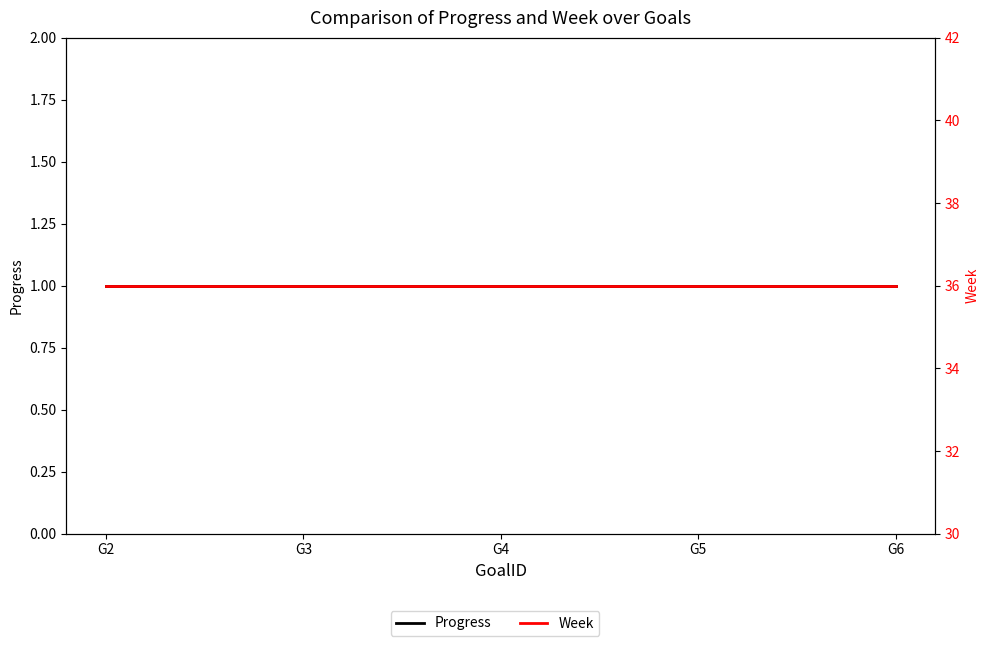

Rank the categories by Week value from highest to lowest.

G2, G3, G4, G5, G6